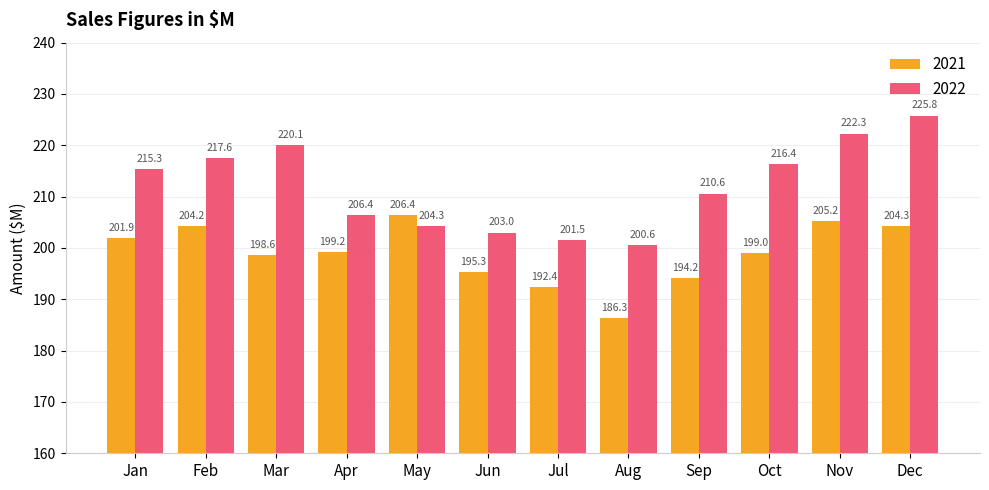

What is the sum of the 2021 values at Feb and Oct?

403.2